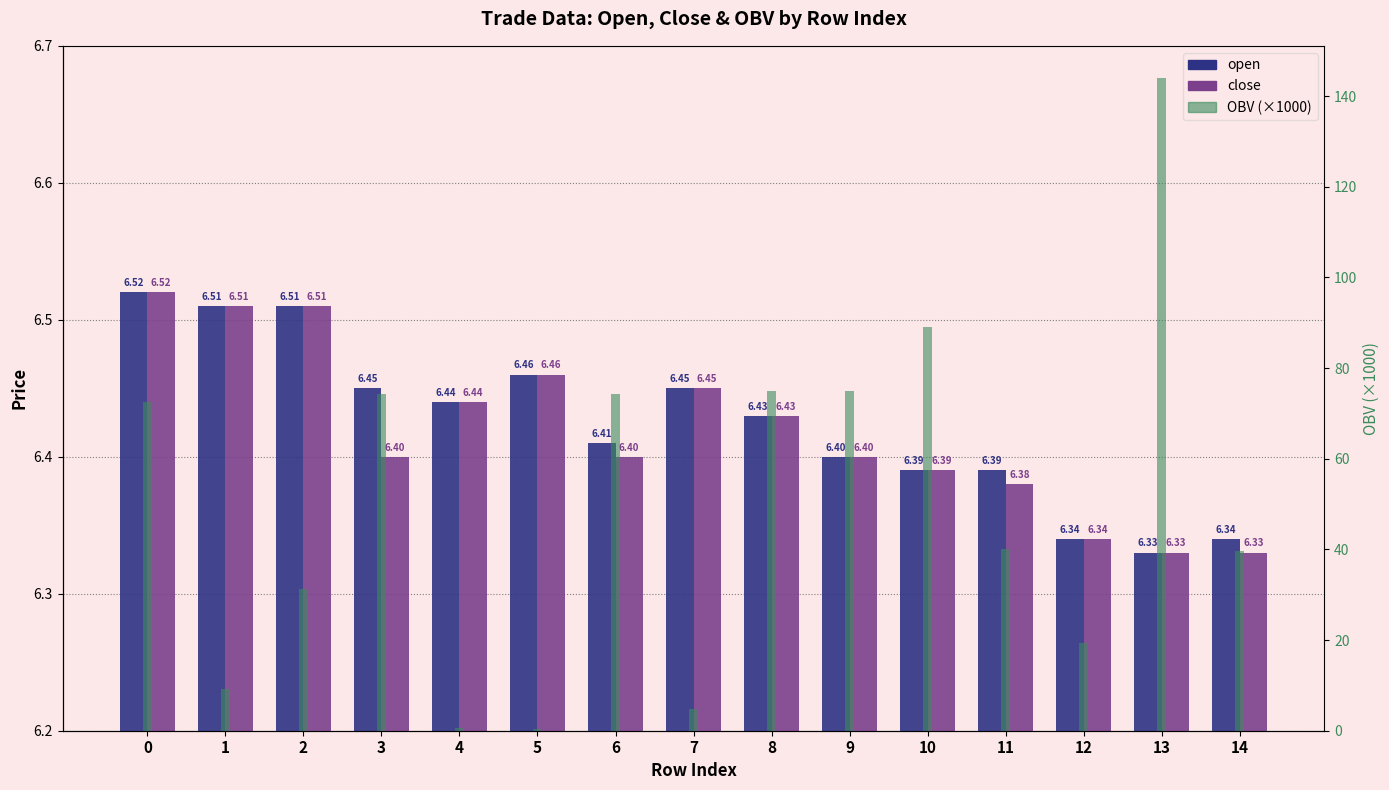

What is the spread (max minus min) of values at 5?

6.2